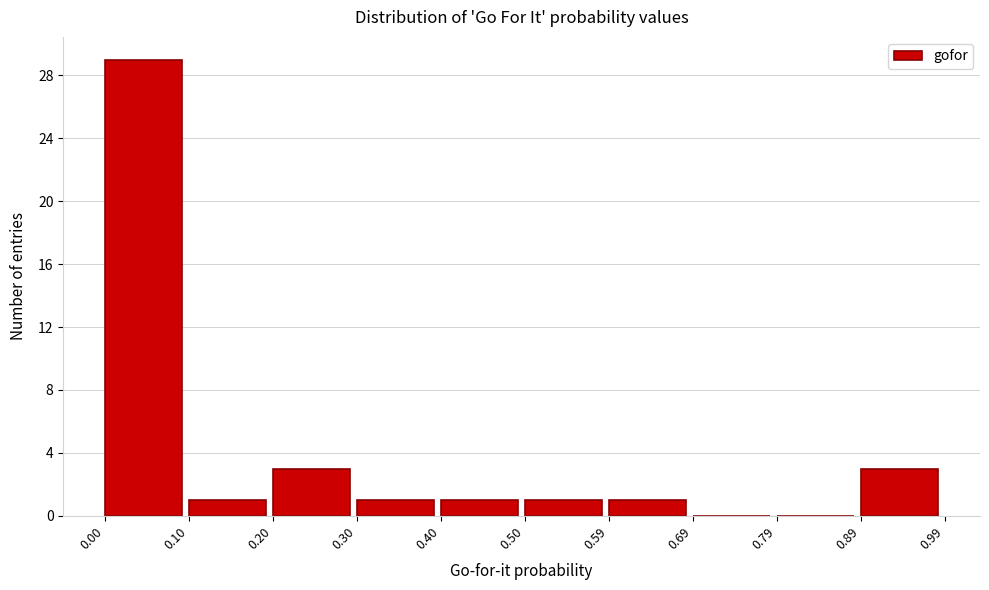

Which range on the x-axis has the tallest bar?

0.00 to 0.10